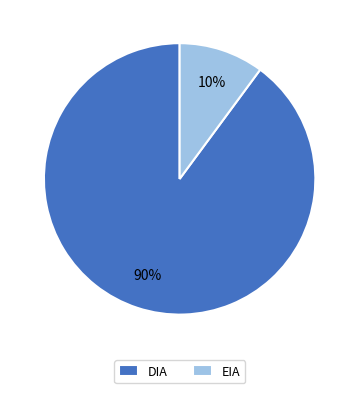

What percentage is the EIA slice, to the nearest percent?

10%